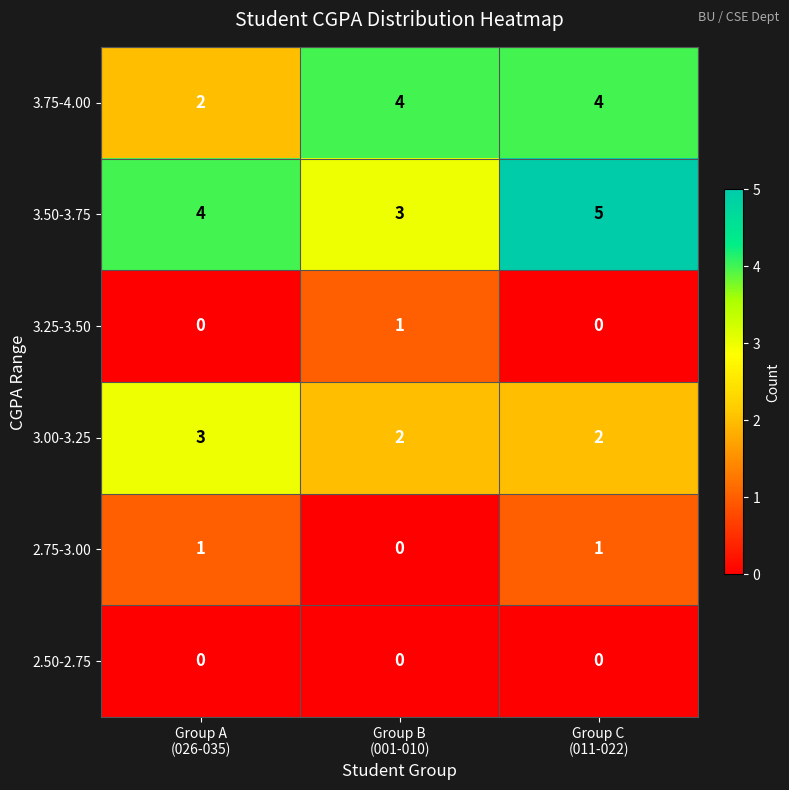

What is the greatest value displayed?

5